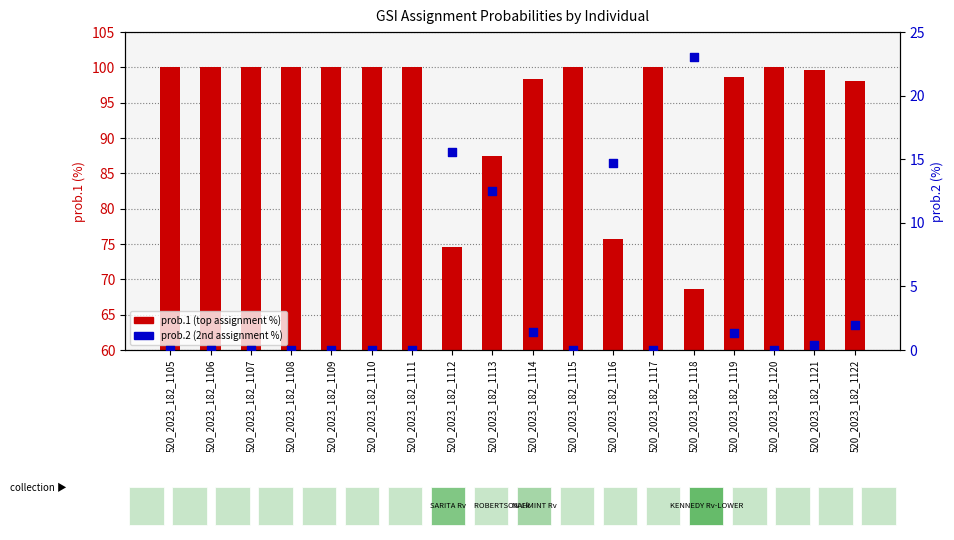

What is the total value across all series at 520_2023_182_1105?

100.0